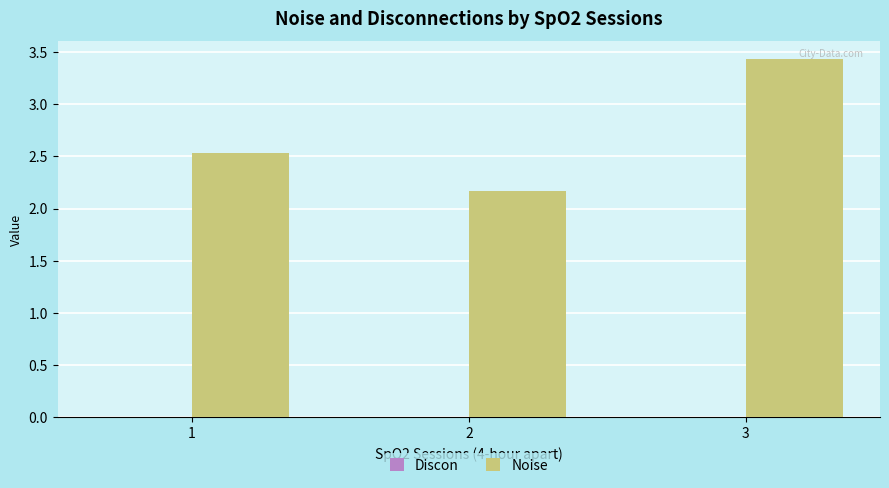

Which category has the highest value across all series?

3